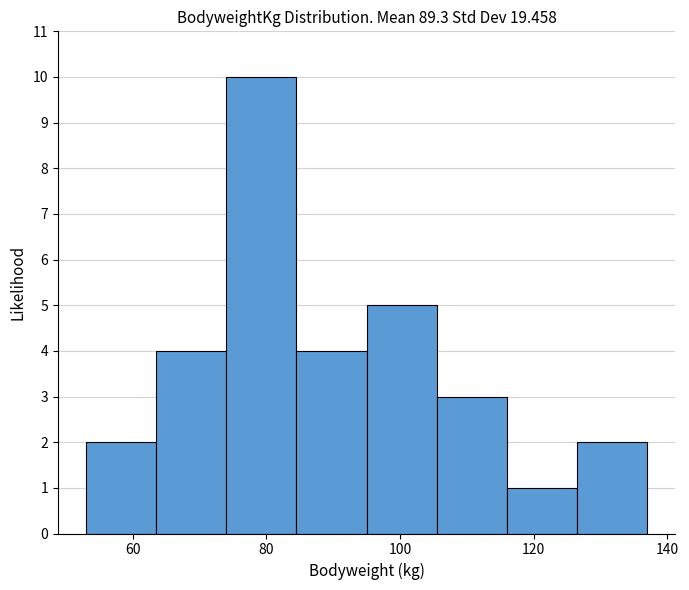

What is the height of the bar covering 84.5 to 95.0 on the x-axis? Neither the bar edges nor the heights are printed on the chart, so give them approximately, as read against the axes.

4